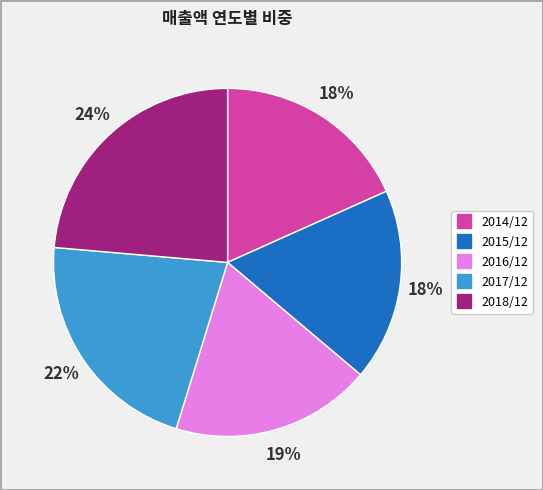

Do 2014/12 and 2016/12 together represent more than half of the pie?

No